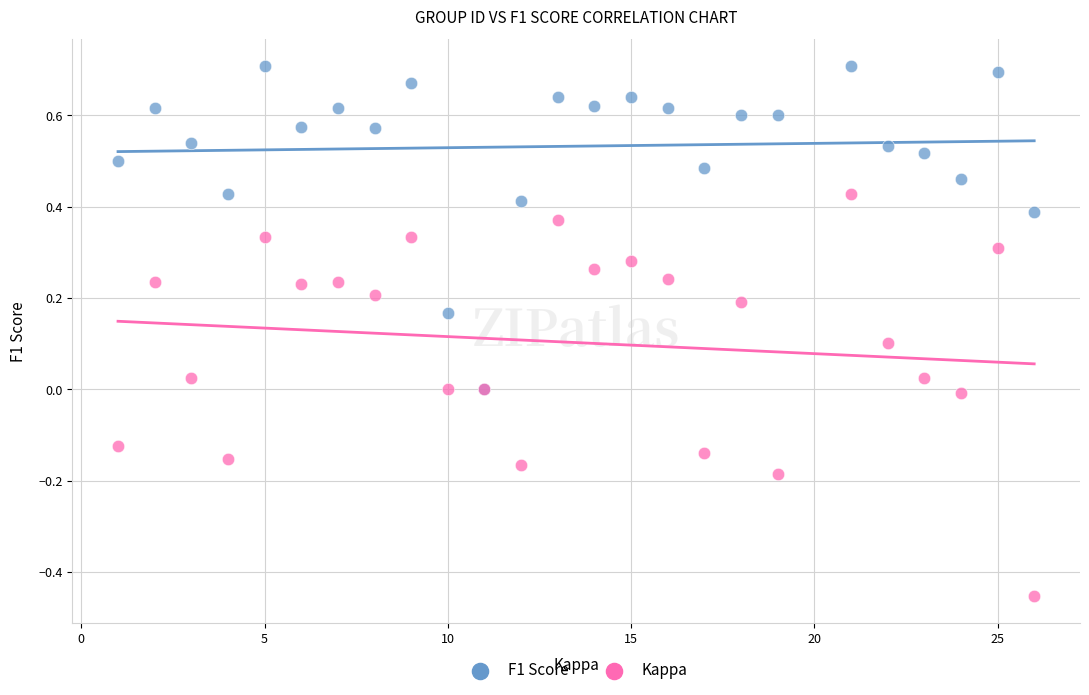

Which series reaches the maximum Y coordinate?

F1 Score